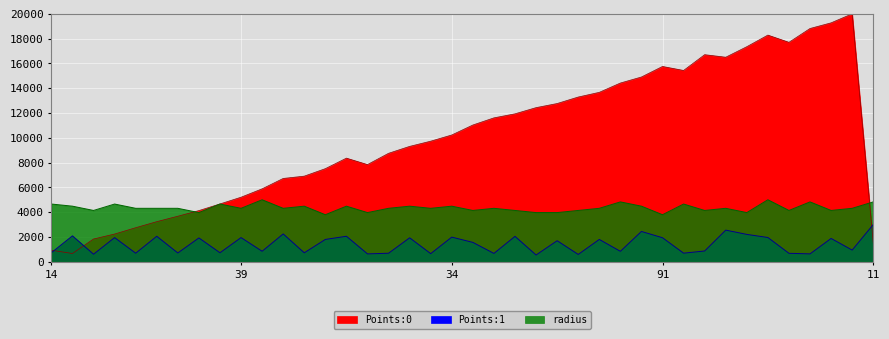

What is the value of the Points:1 point at the 27th from the left?

1799.1